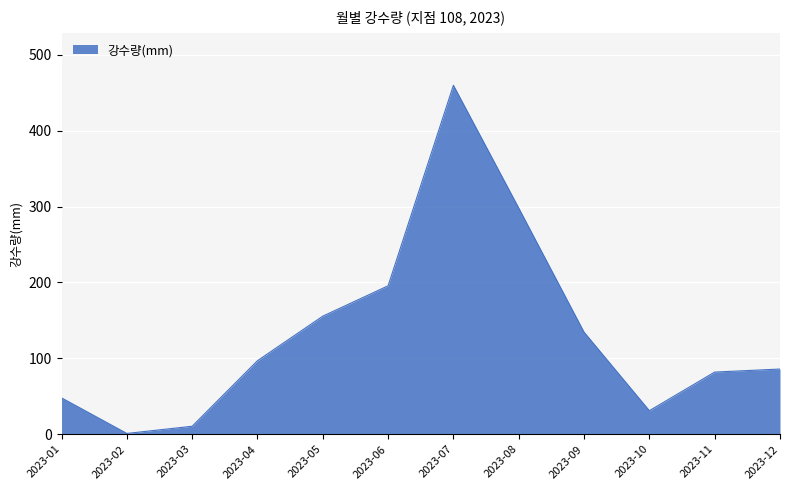

At which label does the data first exceed 96?

2023-04